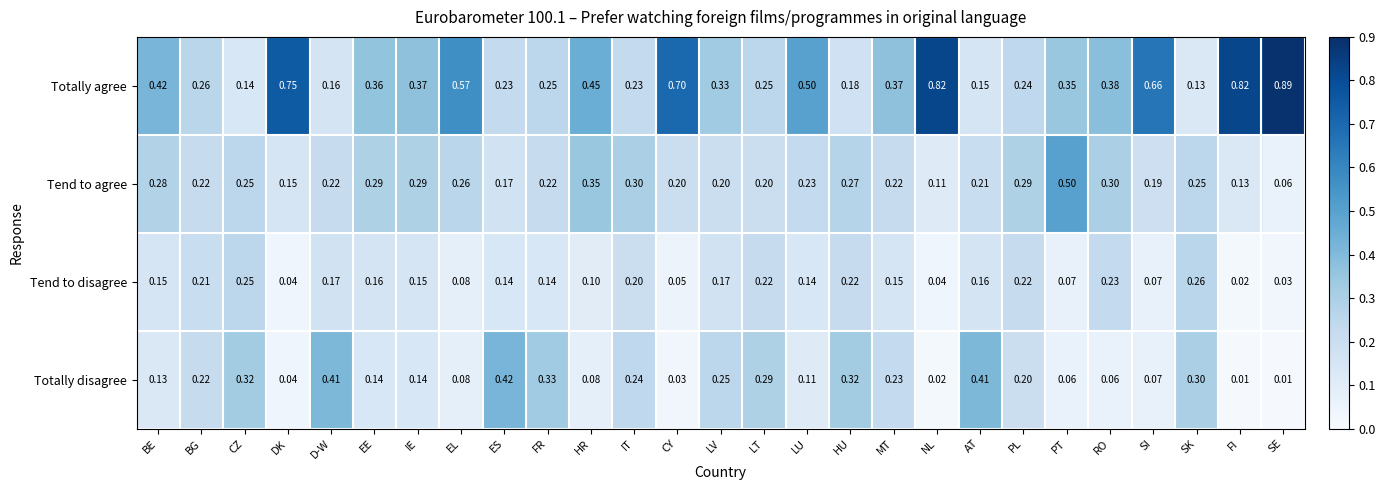

Is the value of Totally disagree at EE greater than the value of Tend to agree at ES?

No